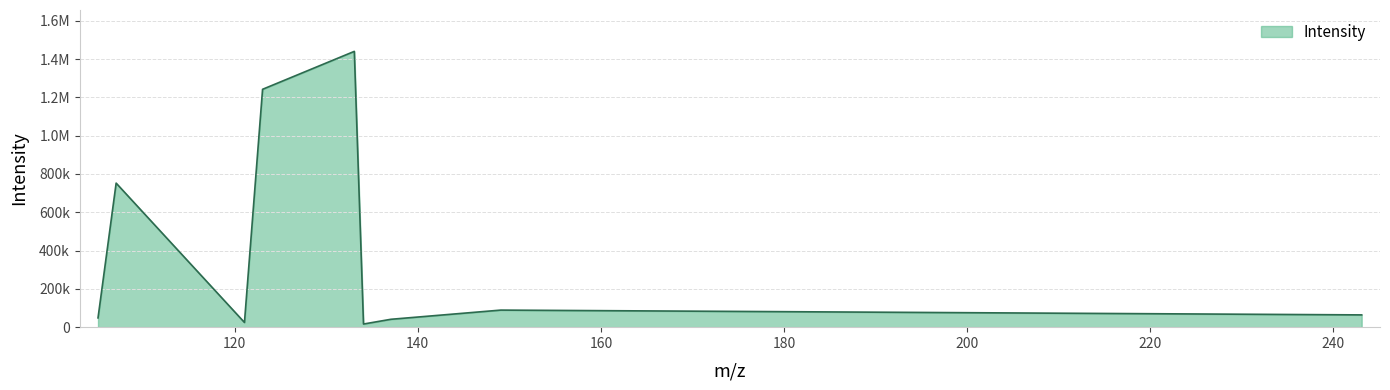

How many interior local peaks (higher than both neighbors) does the data have?

3